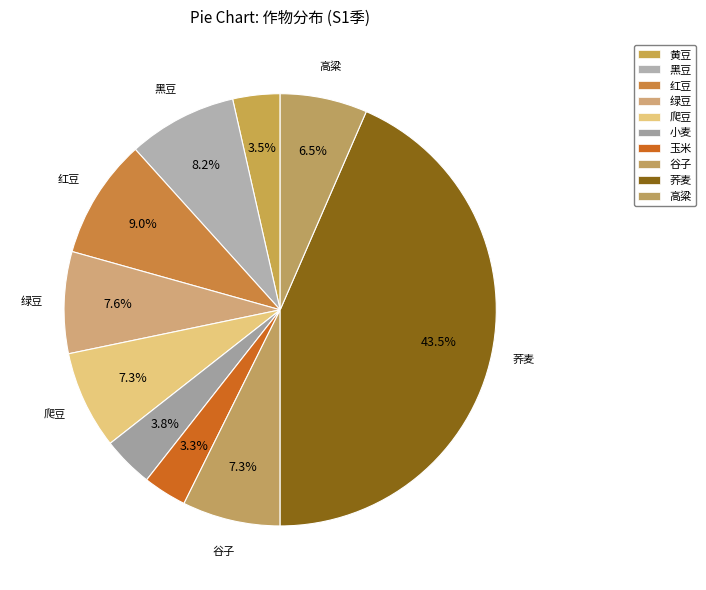

How many slices are in this pie chart?

10